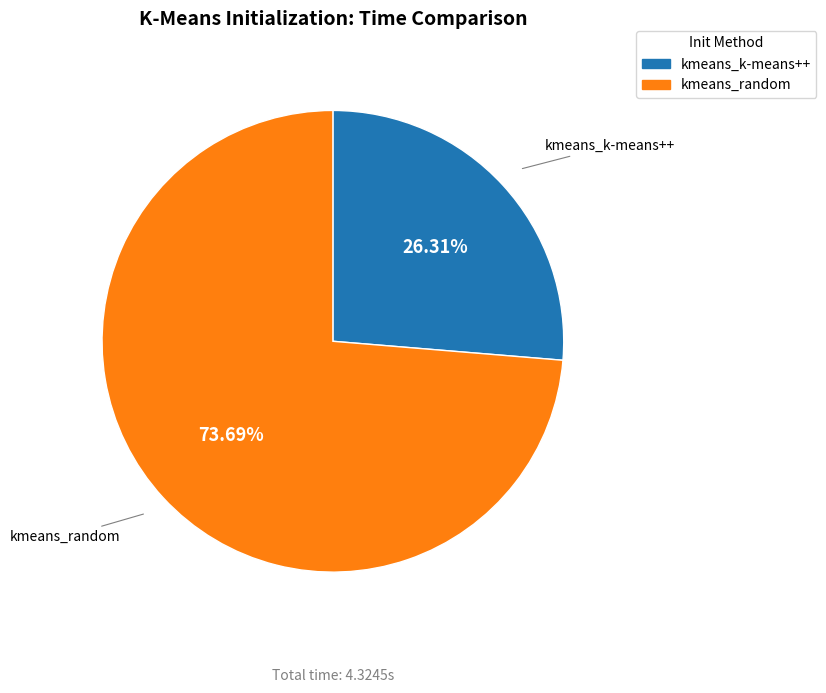

What portion of the pie excludes kmeans_random?

26.3%